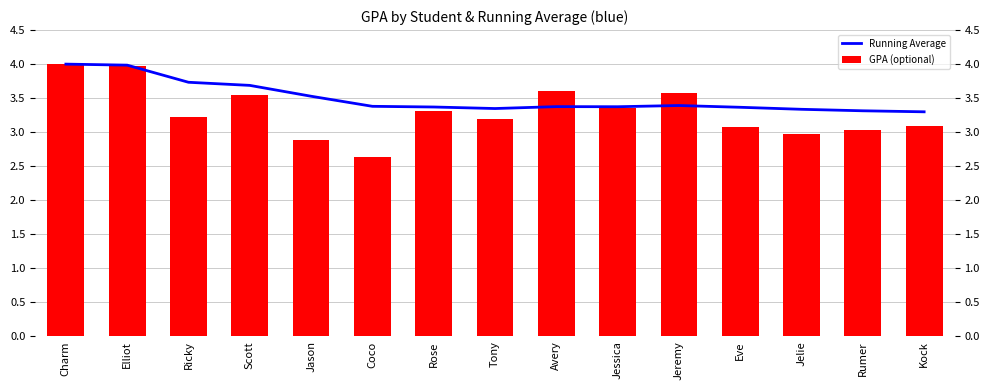

What is the sum of all GPA (optional) values?

49.5